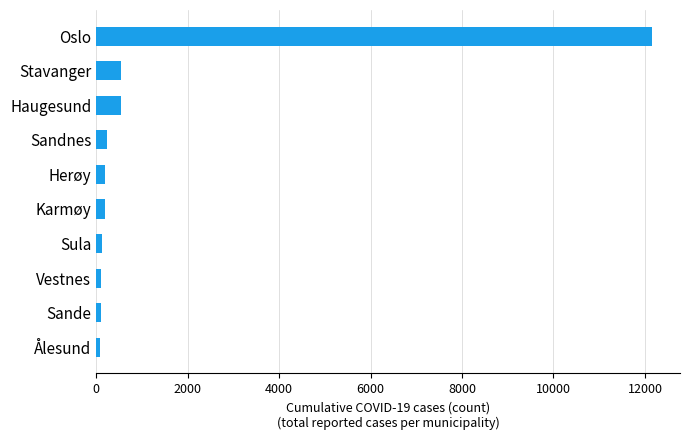

True or false: the data shows 12158 at Oslo.

True